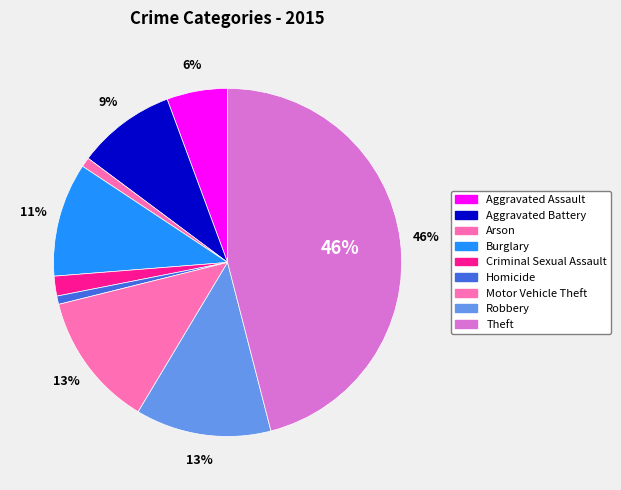

Between Burglary and Arson, which is larger?

Burglary